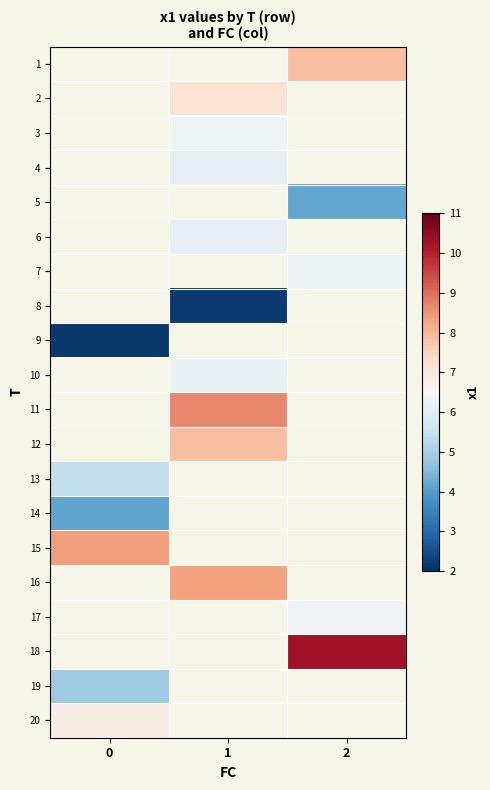

What is the greatest value displayed?

10.3